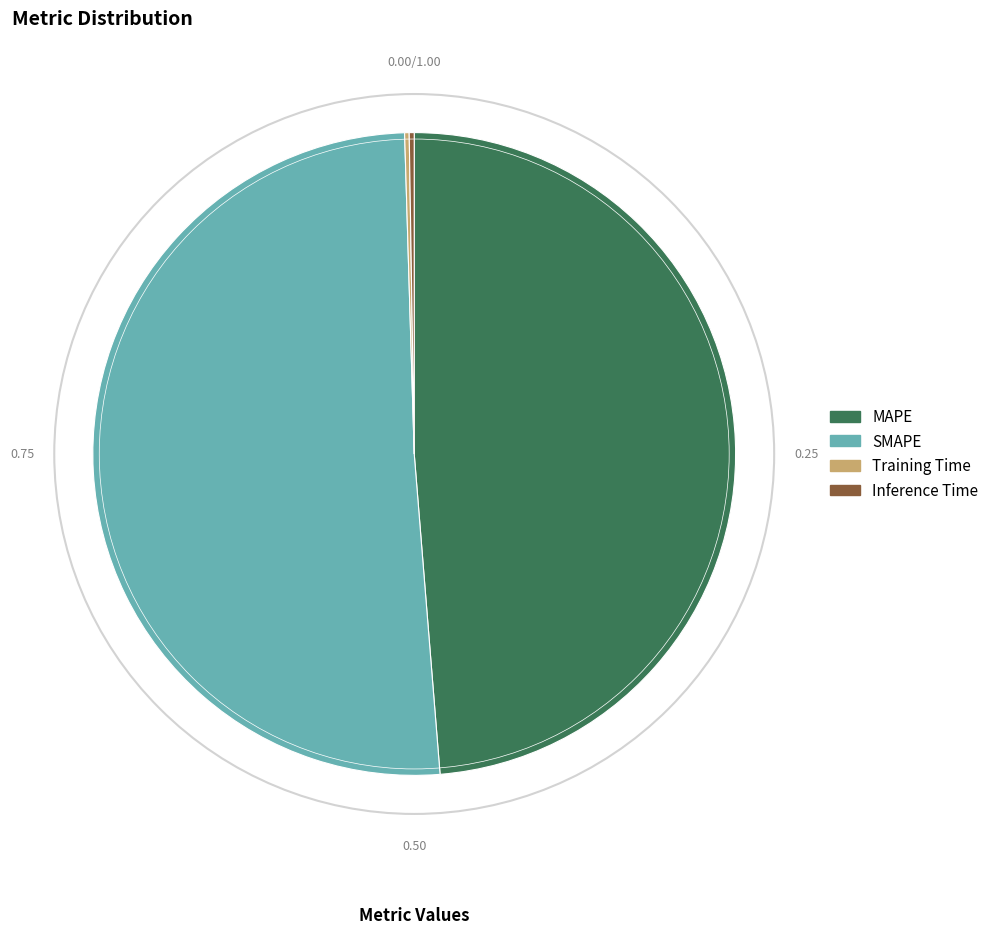

Combined, do SMAPE and MAPE account for over 50%?

Yes